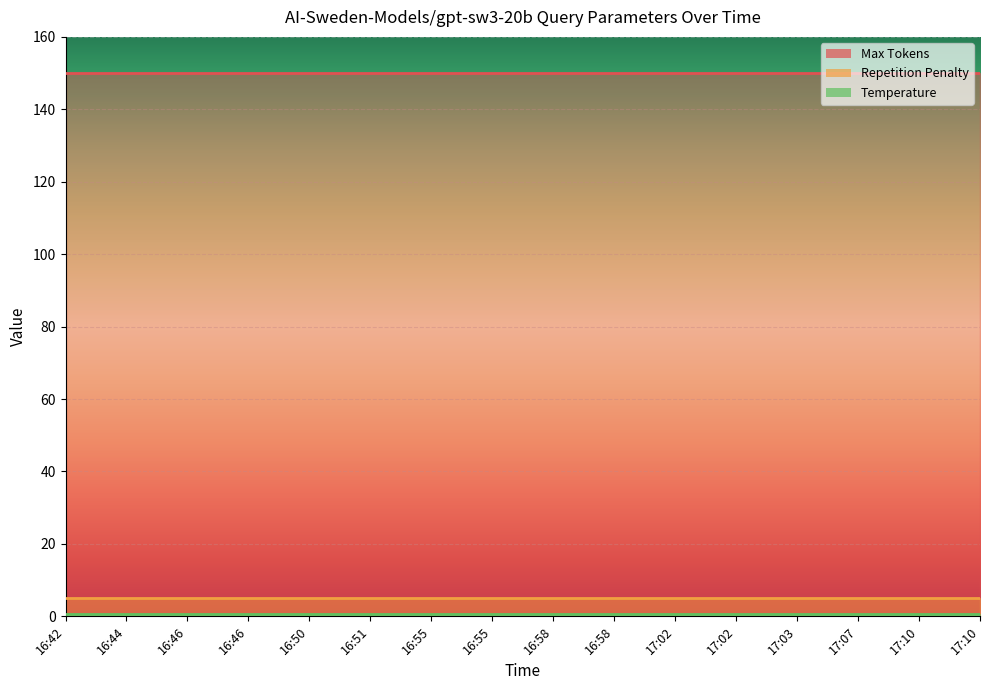

What is the total value across all series at 17:10?

155.6